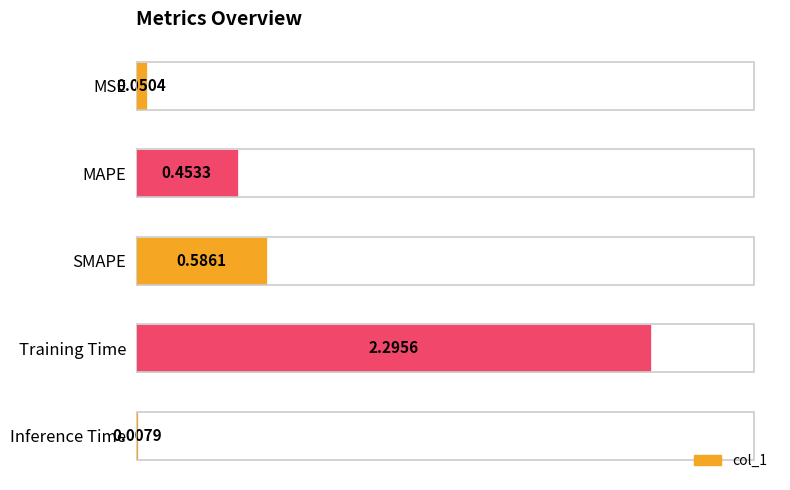

What is the sum of all values?

3.4